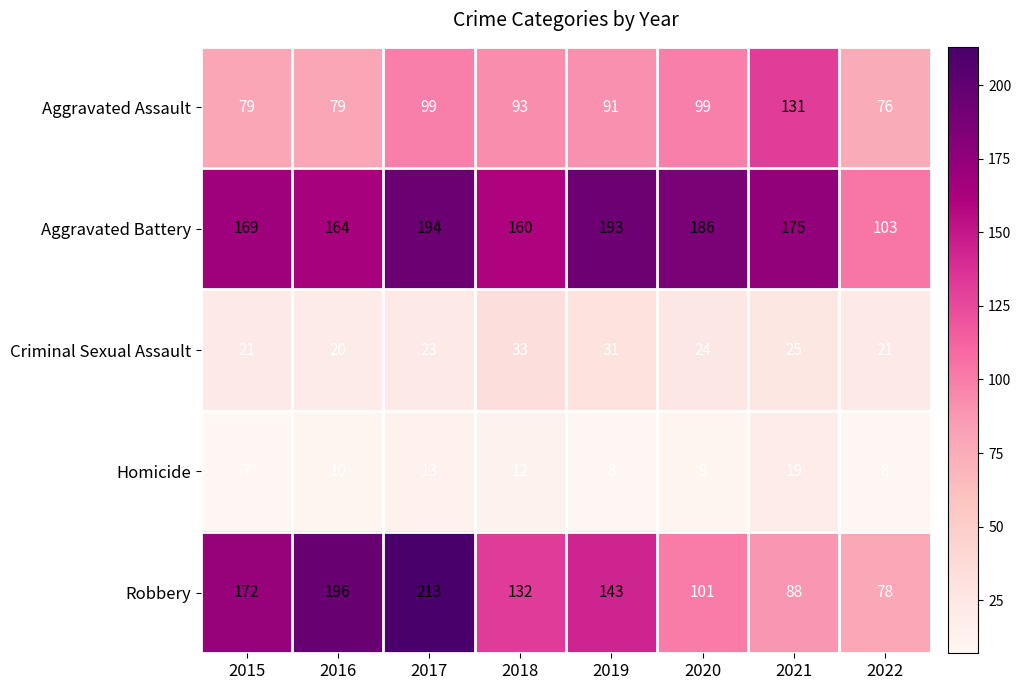

What is the approximate value of Criminal Sexual Assault at 2019, to the nearest 10?

30